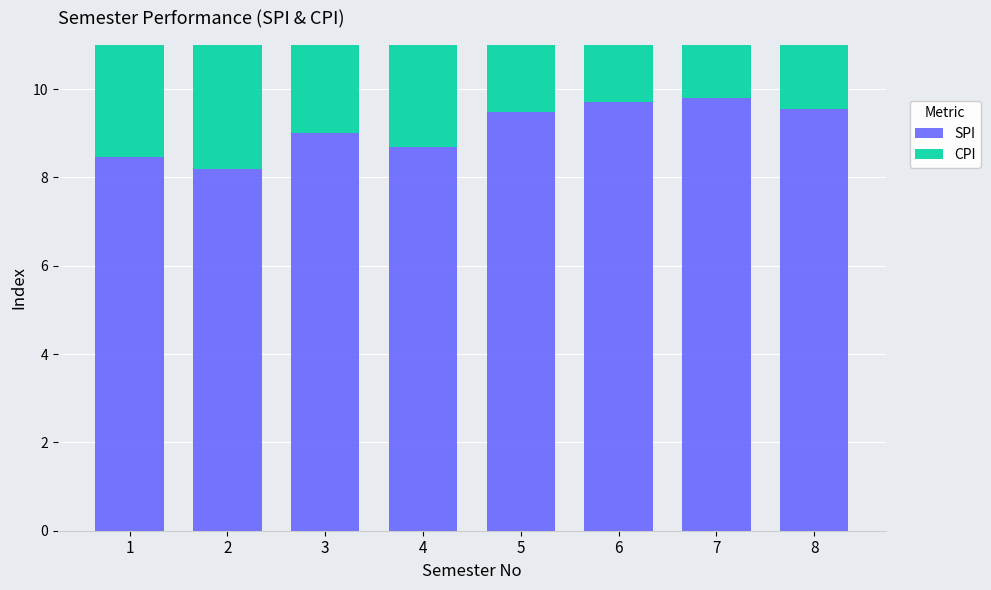

The value of CPI at 3 is 14.4. True or false?

False